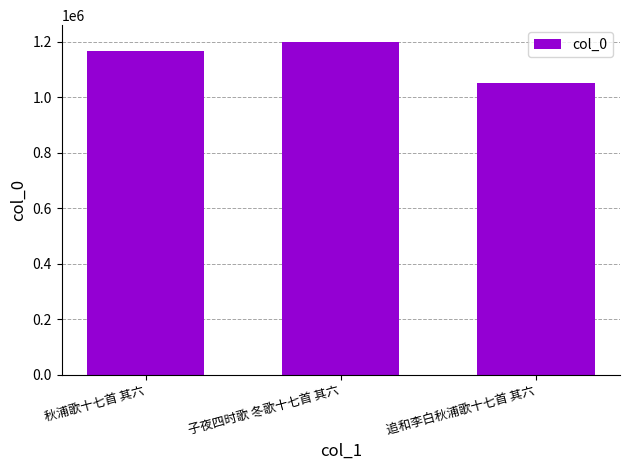

What position from the left is 追和李白秋浦歌十七首 其六?

3